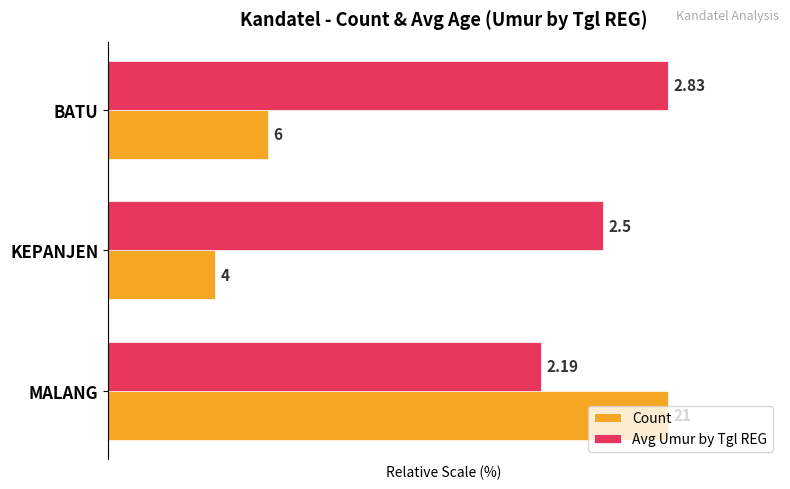

What are all the series names shown in the legend?

Count, Avg Umur by Tgl REG